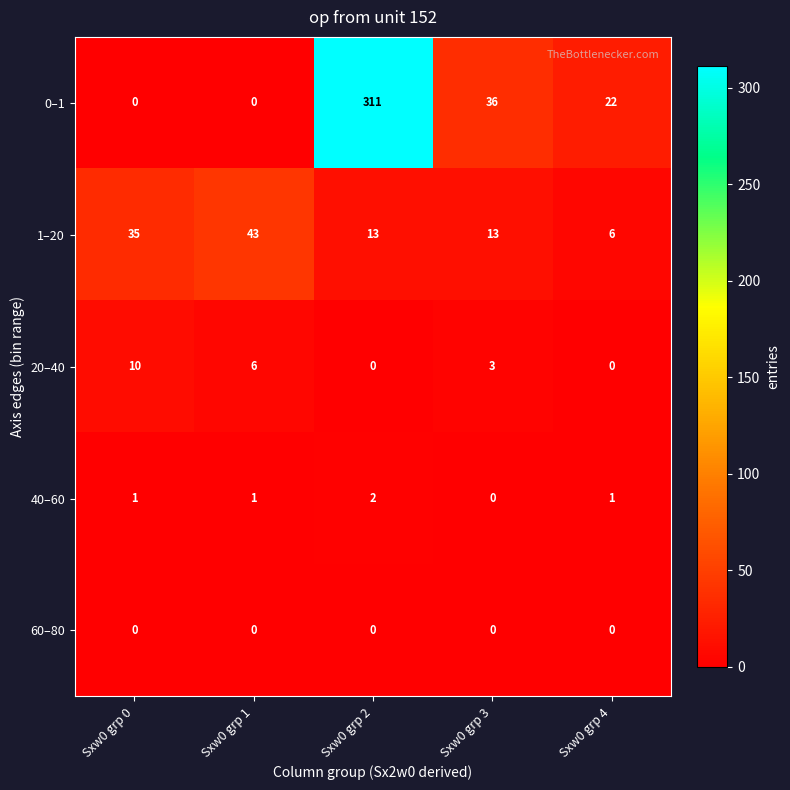

At which label does 1–20 first exceed 13?

Sxw0 grp 0